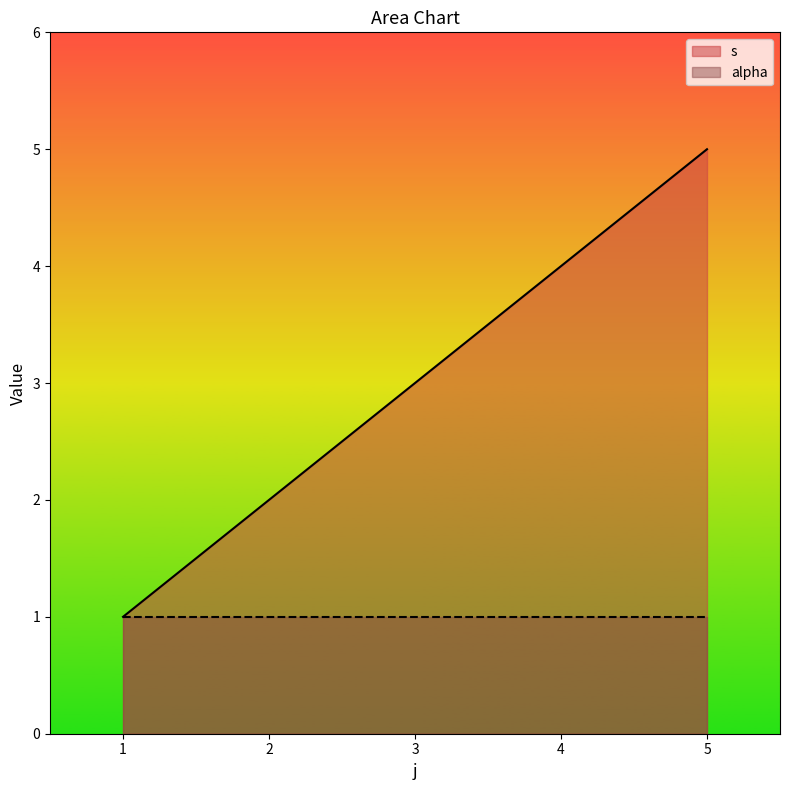

Which series changed the most between 3 and 4?

s